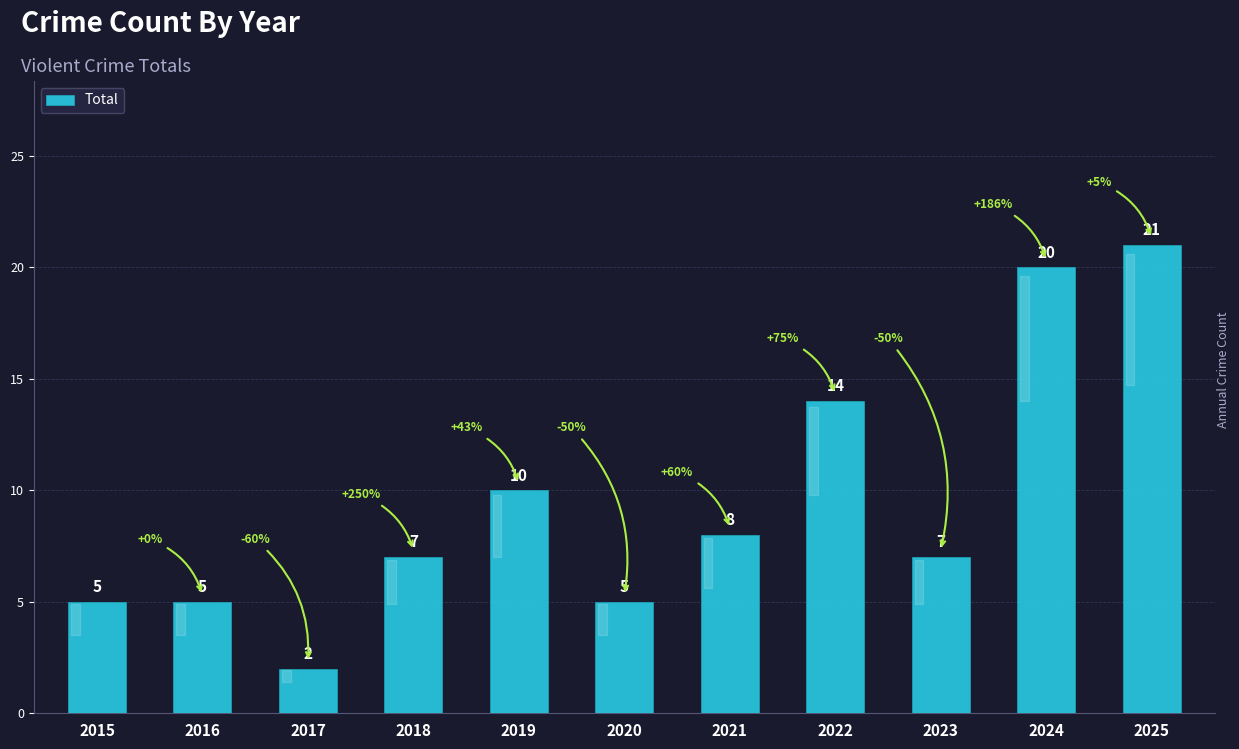

What is the change in value from 2016 to 2019?

+5